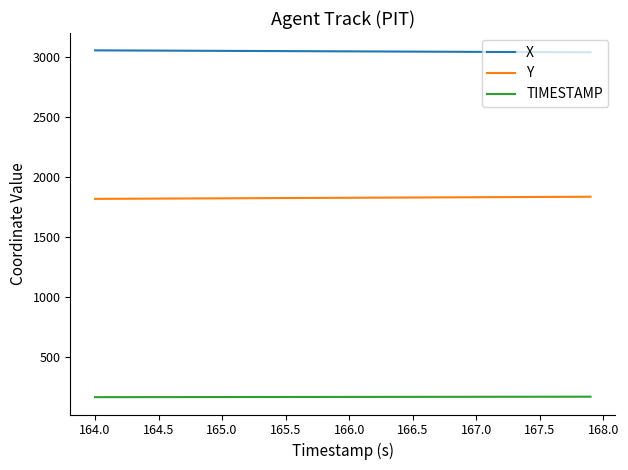

True or false: TIMESTAMP and X cross at least once.

False